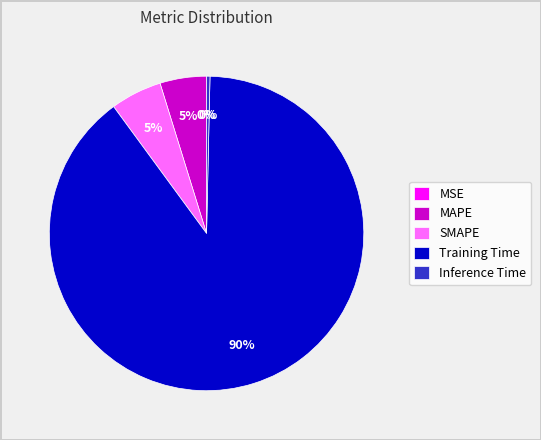

Is there a majority slice in this chart?

Yes